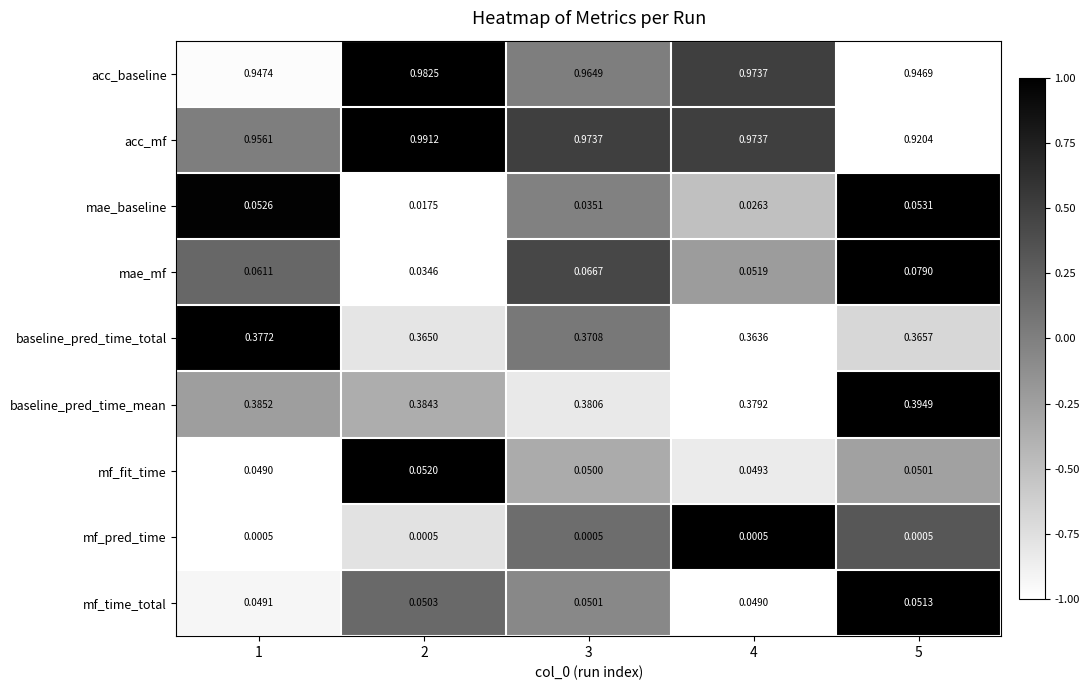

At which category is the sum across all series the highest?

3